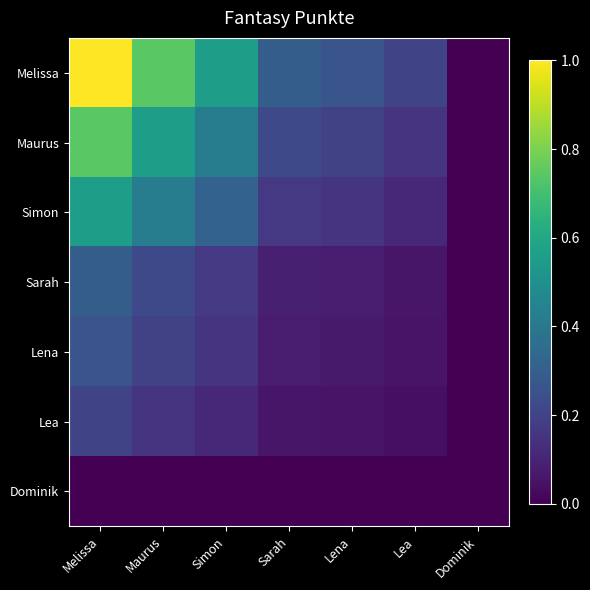

Rank the series at Lea from highest to lowest value.

Melissa, Maurus, Simon, Sarah, Lena, Lea, Dominik